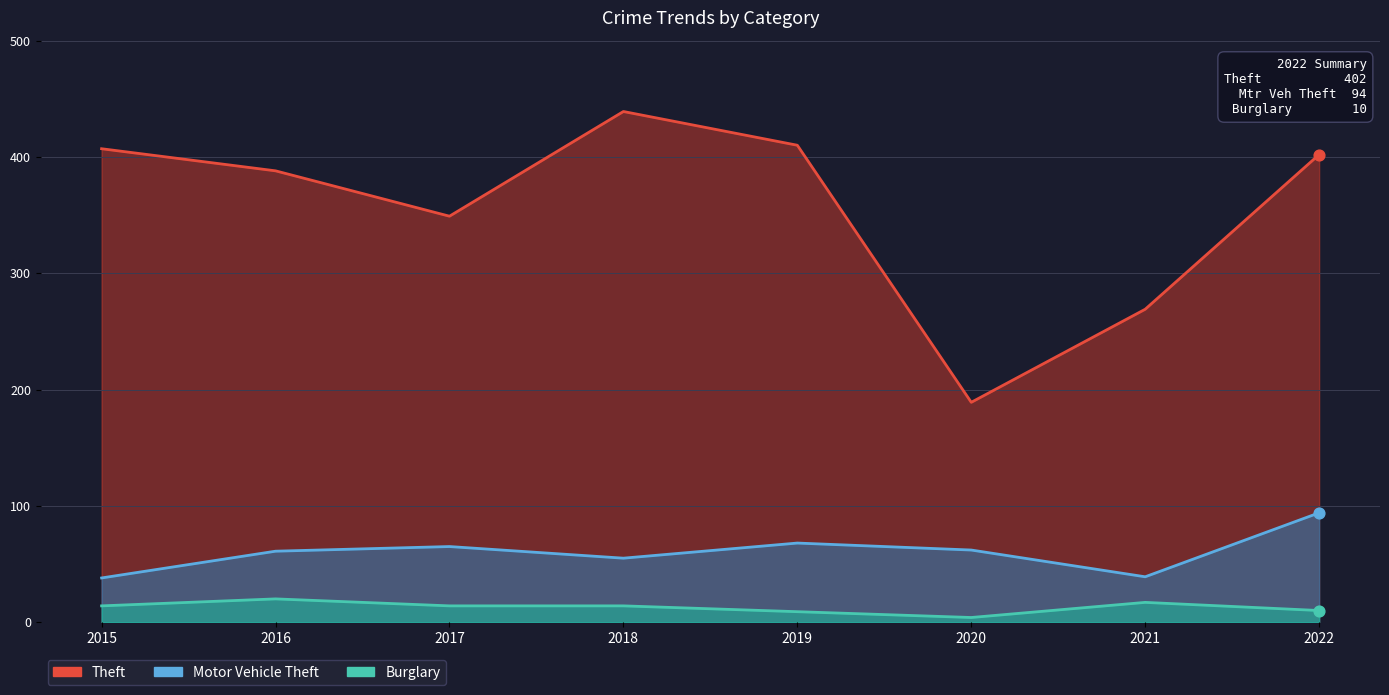

What is the total value across all series at 2015?

459